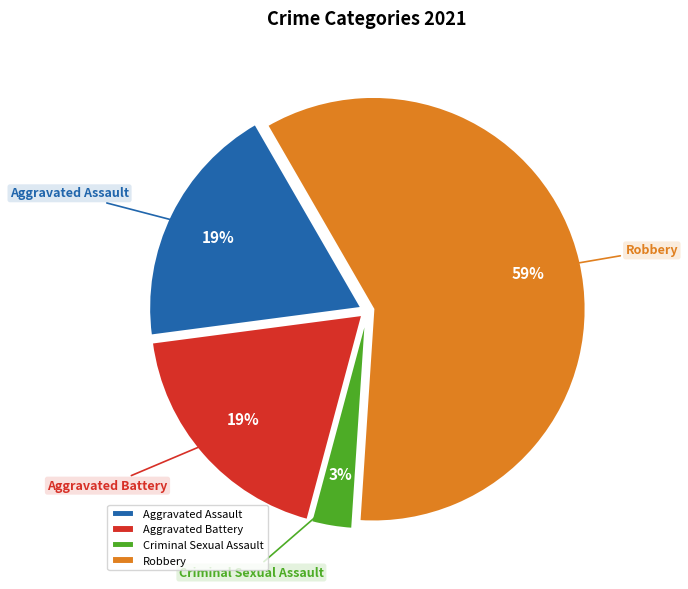

Do Aggravated Battery and Robbery together represent more than half of the pie?

Yes